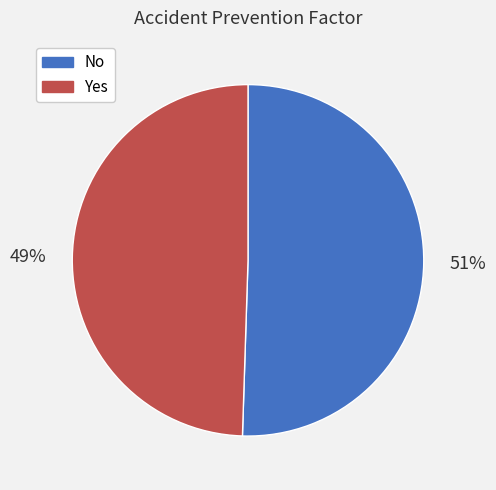

To the nearest percent, what is the combined percentage of No and Yes?

100%